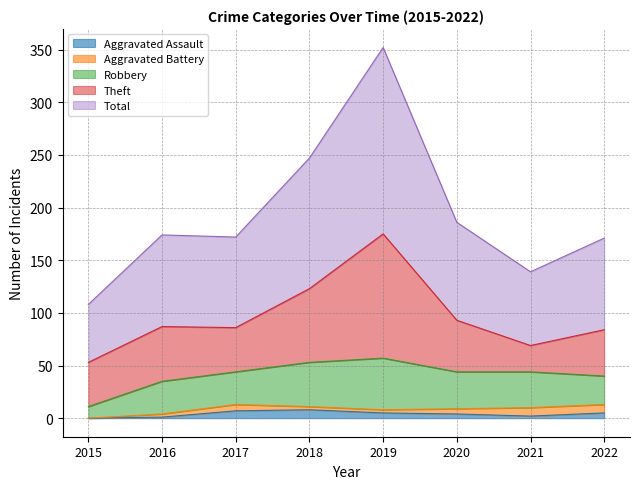

True or false: Robbery has a value of 27 at 2022.

True